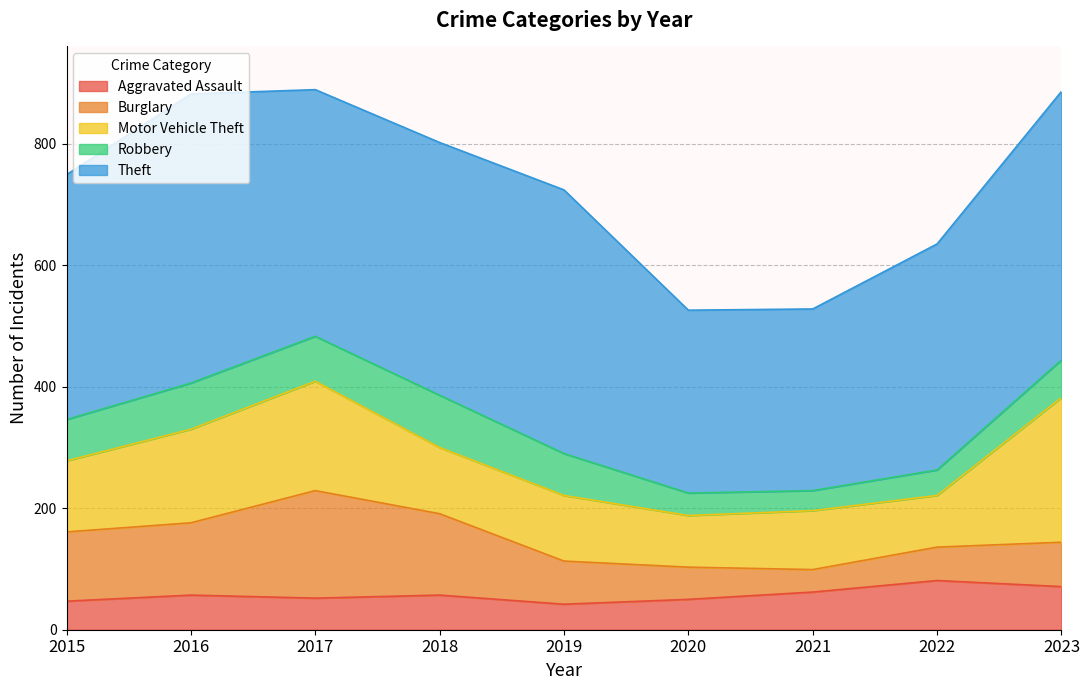

Reading left to right, what are all the values shown in this chart?

Aggravated Assault: 2015=47	2016=57	2017=52	2018=57	2019=42	2020=50	2021=62	2022=81	2023=71
Burglary: 2015=114	2016=119	2017=177	2018=134	2019=71	2020=53	2021=37	2022=55	2023=73
Motor Vehicle Theft: 2015=117	2016=154	2017=180	2018=109	2019=108	2020=85	2021=97	2022=85	2023=238
Robbery: 2015=68	2016=76	2017=74	2018=86	2019=69	2020=37	2021=33	2022=42	2023=62
Theft: 2015=403	2016=476	2017=406	2018=416	2019=434	2020=301	2021=299	2022=372	2023=442